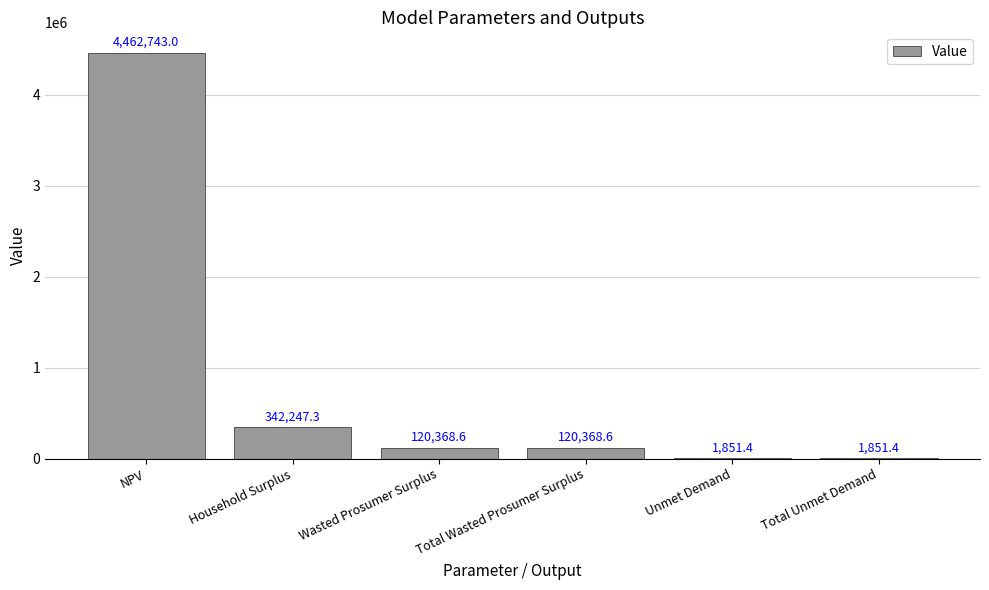

What value does the data have at Total Unmet Demand?

1851.4